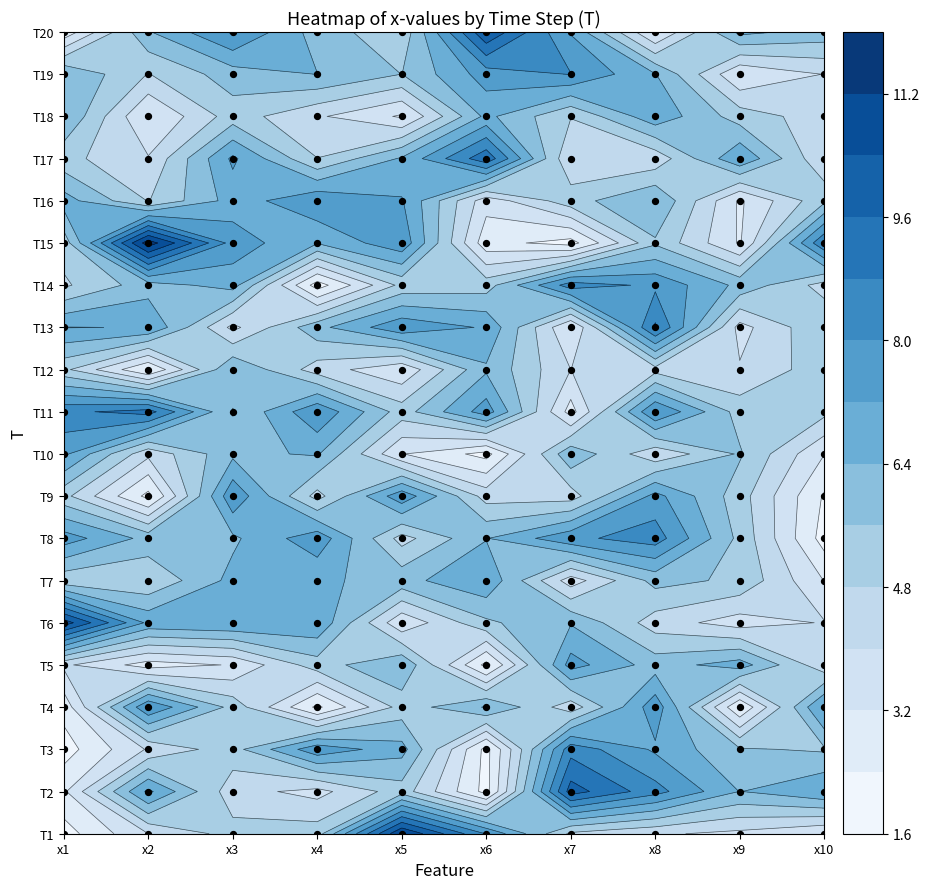

List the series in order of their peak value, highest first.

x2, x5, x1, x6, x7, x8, x10, x3, x4, x9